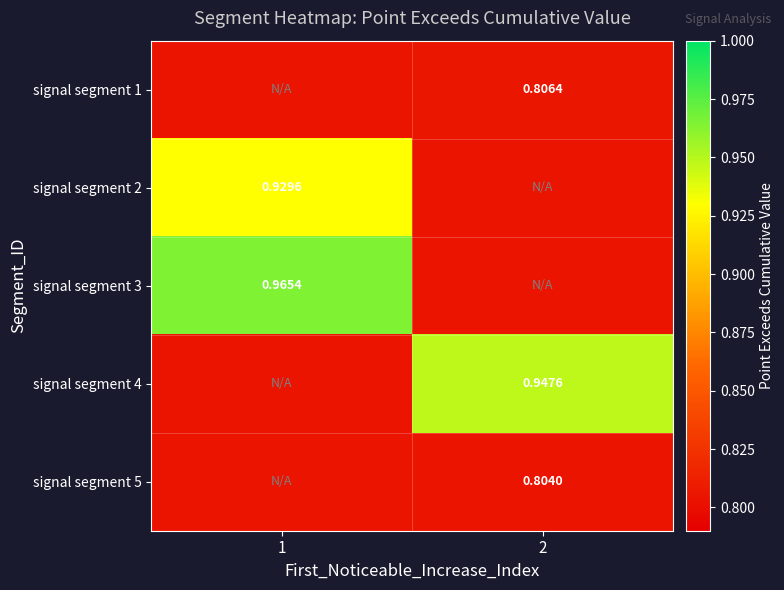

At 1, list the series in order from smallest to largest.

signal segment 1, signal segment 4, signal segment 5, signal segment 2, signal segment 3